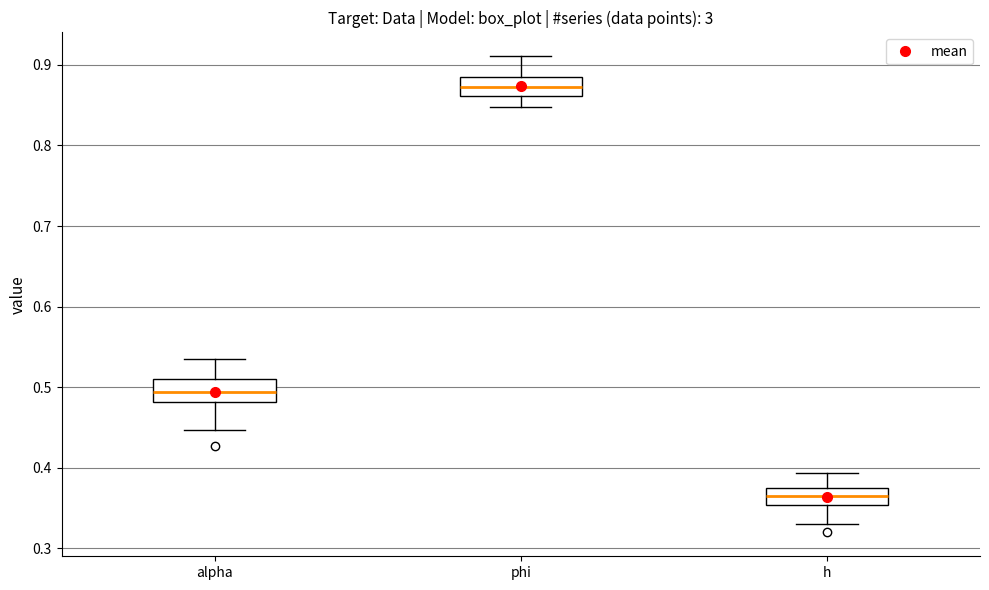

Where does the lower whisker of the box for h end on the y-axis? The values are not printed on the chart, so give them approximately, as read against the axis.

0.33